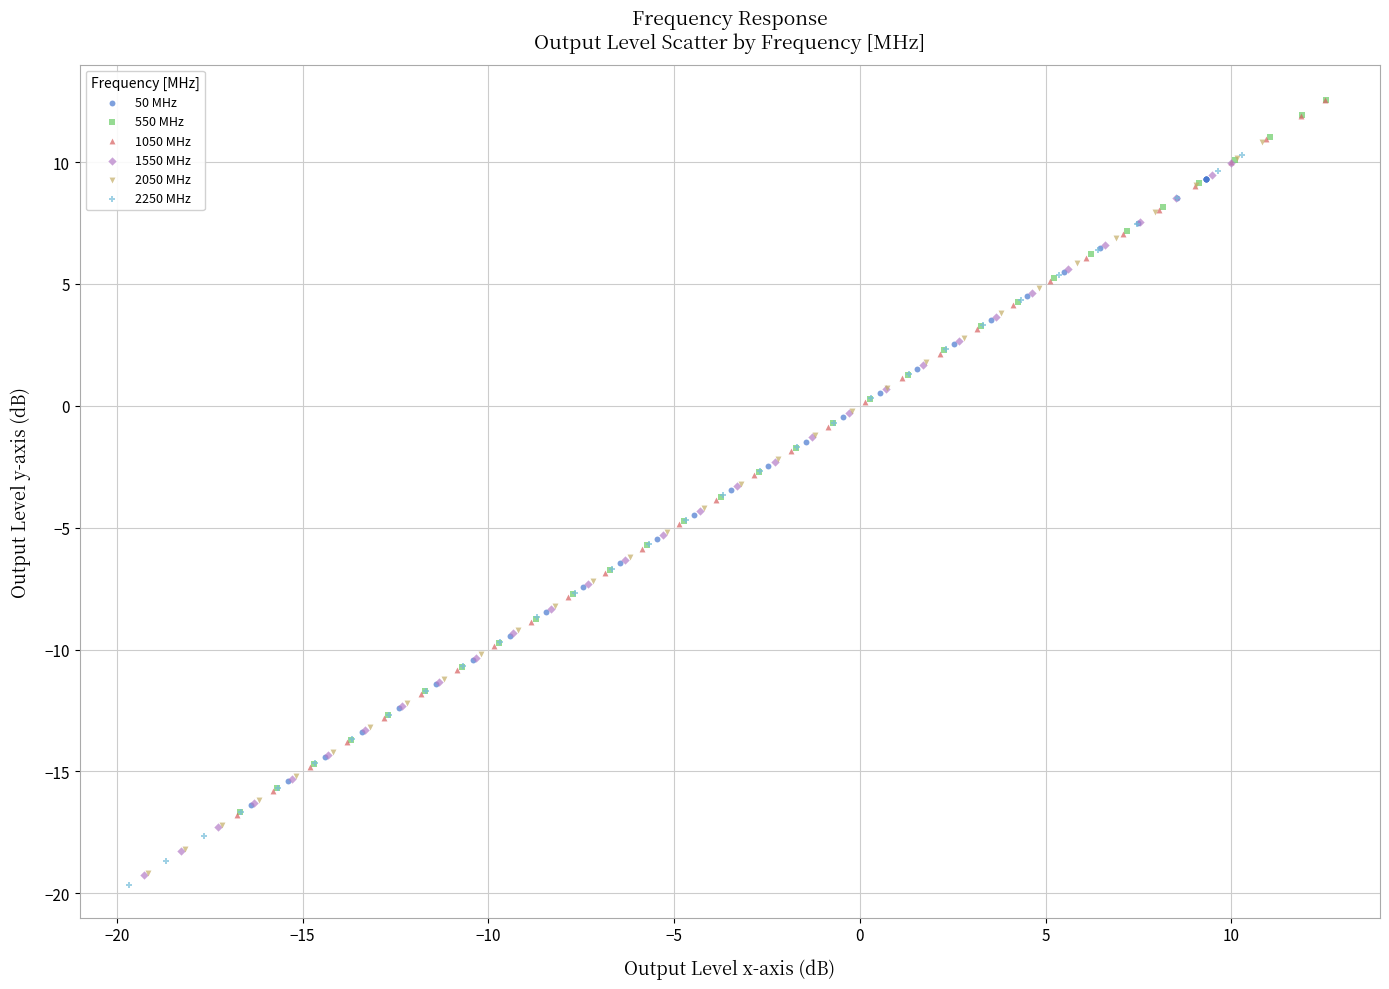

Which series has the largest Y range (max minus min)?

2050 MHz